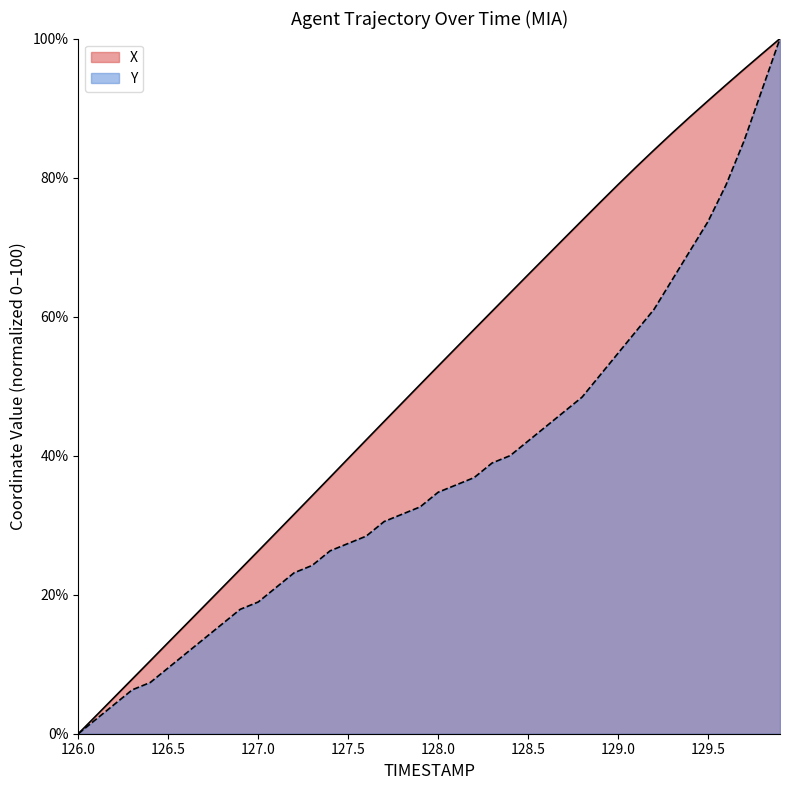

True or false: X and Y intersect in this chart.

False